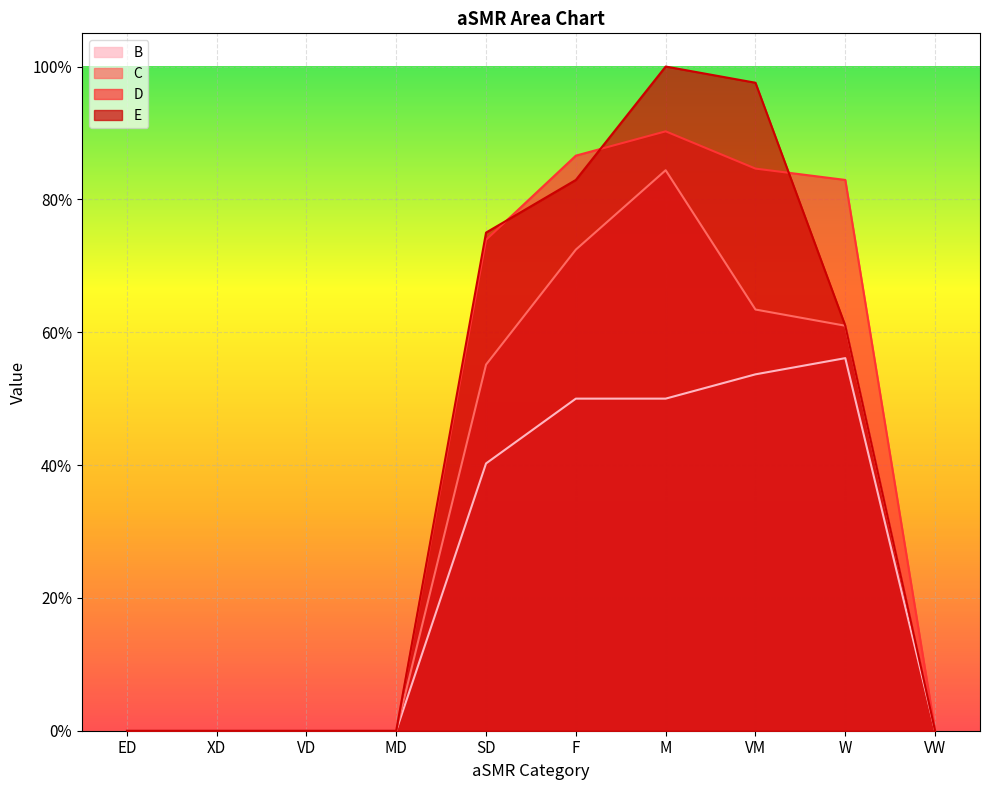

Reading left to right, list all the values displayed in this chart.

C: ED=0.0	XD=0.0	VD=0.0	MD=0.0	SD=0.6	F=0.7	M=0.8	VM=0.6	W=0.6	VW=0.0
D: ED=0.0	XD=0.0	VD=0.0	MD=0.0	SD=0.7	F=0.9	M=0.9	VM=0.8	W=0.8	VW=0.0
E: ED=0.0	XD=0.0	VD=0.0	MD=0.0	SD=0.8	F=0.8	M=1.0	VM=1.0	W=0.6	VW=0.0
B: ED=0.0	XD=0.0	VD=0.0	MD=0.0	SD=0.4	F=0.5	M=0.5	VM=0.5	W=0.6	VW=0.0